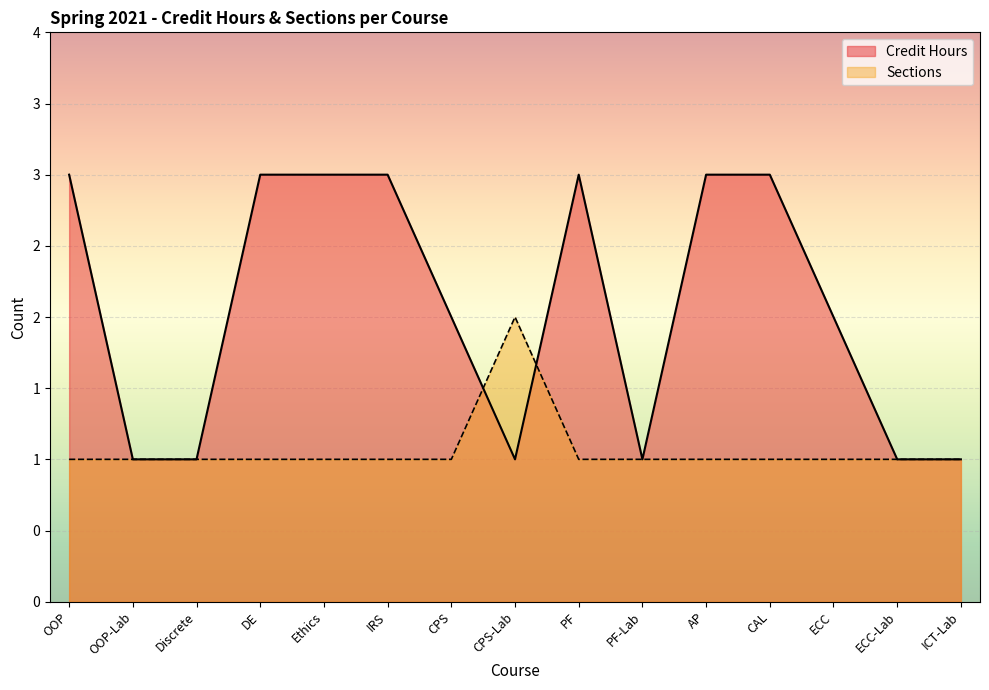

What are all the series names shown in the legend?

Credit Hours, Sections